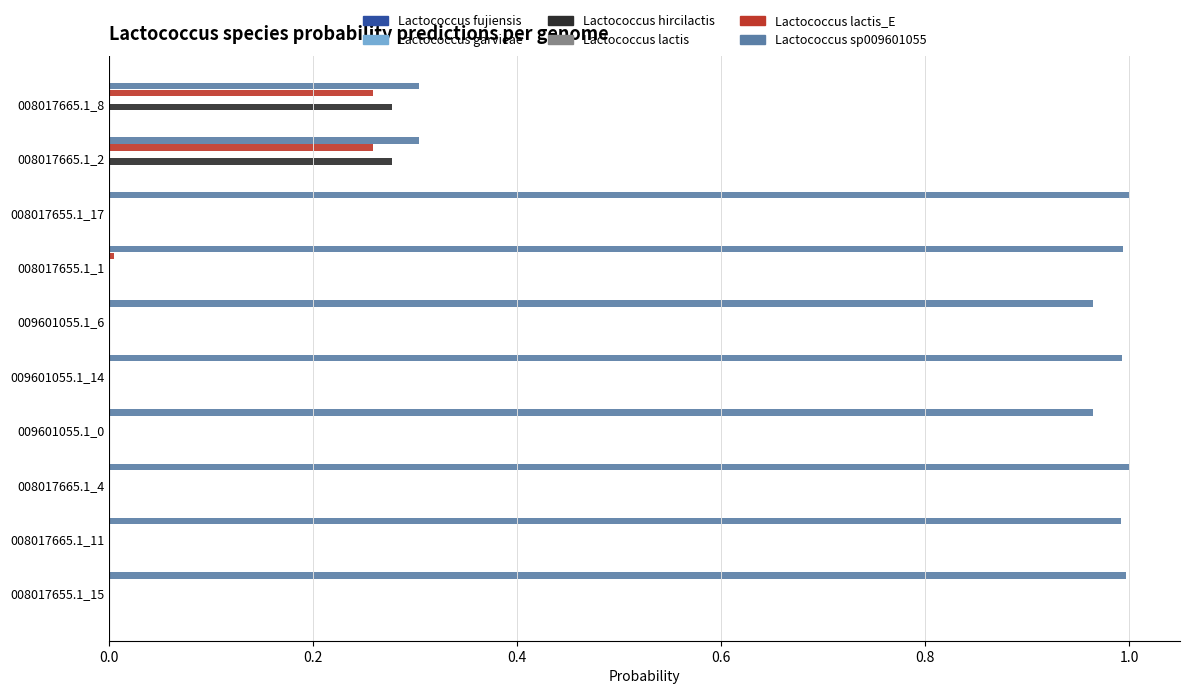

Which series has the largest total across all categories?

Lactococcus sp009601055